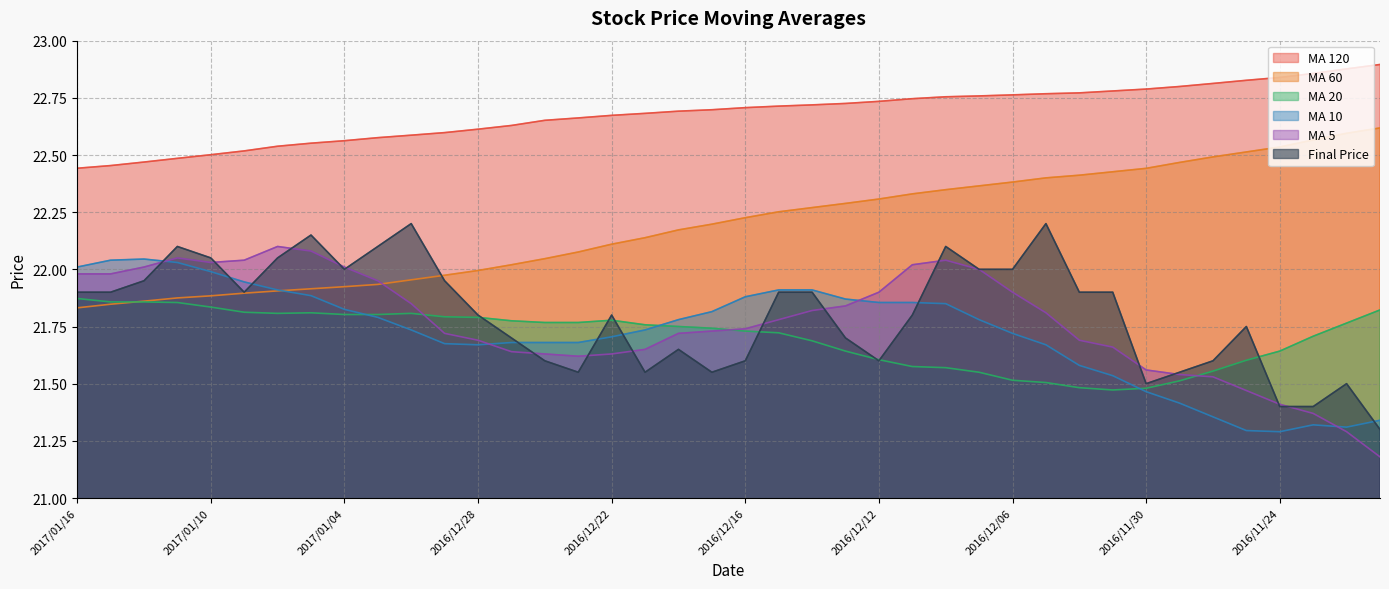

How many lines are shown in the chart?

6